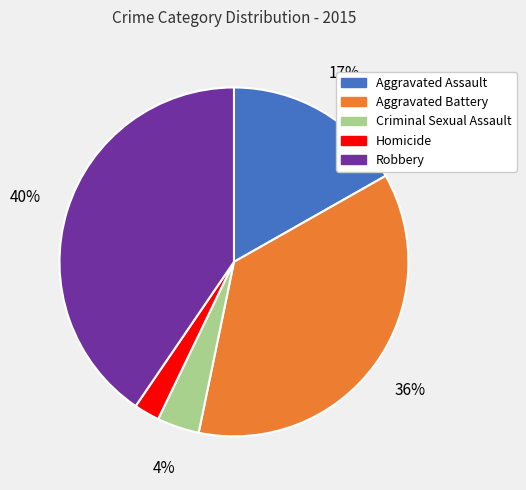

Do Aggravated Battery and Robbery together represent more than half of the pie?

Yes